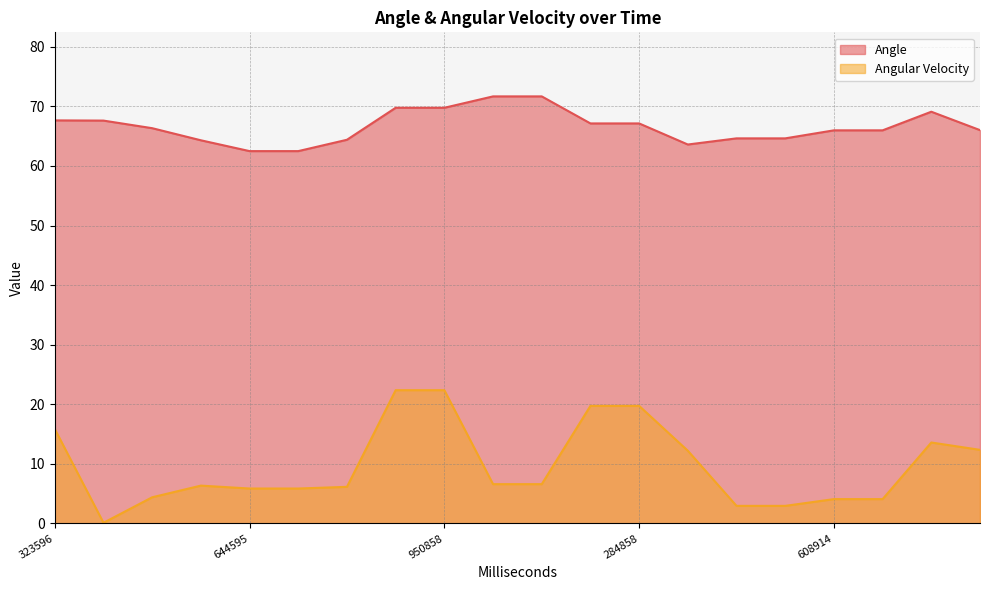

Reading left to right, what are all the values shown in this chart?

Angle: 67.7	67.6	66.3	64.3	62.5	62.5	64.4	69.8	69.8	71.7	71.7	67.1	67.1	63.6	64.6	64.6	66.0	66.0	69.1	66.0
Angular Velocity: 15.8	0.1	4.4	6.3	5.9	5.9	6.1	22.4	22.4	6.6	6.6	19.7	19.7	12.2	2.9	2.9	4.1	4.1	13.6	12.4